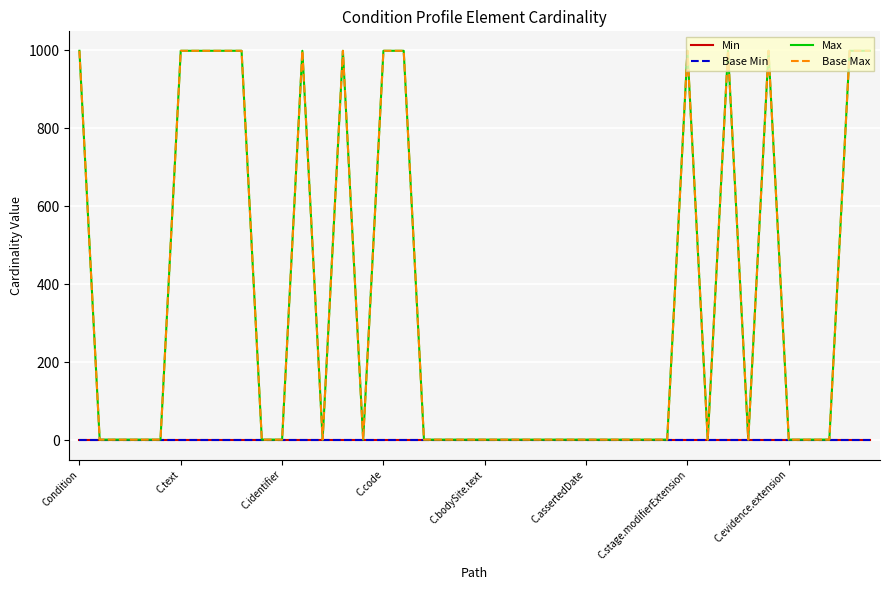

Reading right to left, transcribe all the data shown in this chart.

Min: 0	0	0	0	0	0	0	0	0	0	0	0	0	0	0	0	0	0	0	0	0	0	0	0	0	0	0	0	0	0	0	0	0	0	0	0	0	0	0	0
Base Min: 0	0	0	0	0	0	0	0	0	0	0	0	0	0	0	0	0	0	0	0	0	0	0	0	0	0	0	0	0	0	0	0	0	0	0	0	0	0	0	0
Max: 999	999	1	1	1	999	1	999	1	999	1	1	1	1	1	1	1	1	1	1	1	1	1	999	999	1	999	1	999	1	1	999	999	999	999	1	1	1	1	999
Base Max: 999	999	1	1	1	999	1	999	1	999	1	1	1	1	1	1	1	1	1	1	1	1	1	999	999	1	999	1	999	1	1	999	999	999	999	1	1	1	1	999